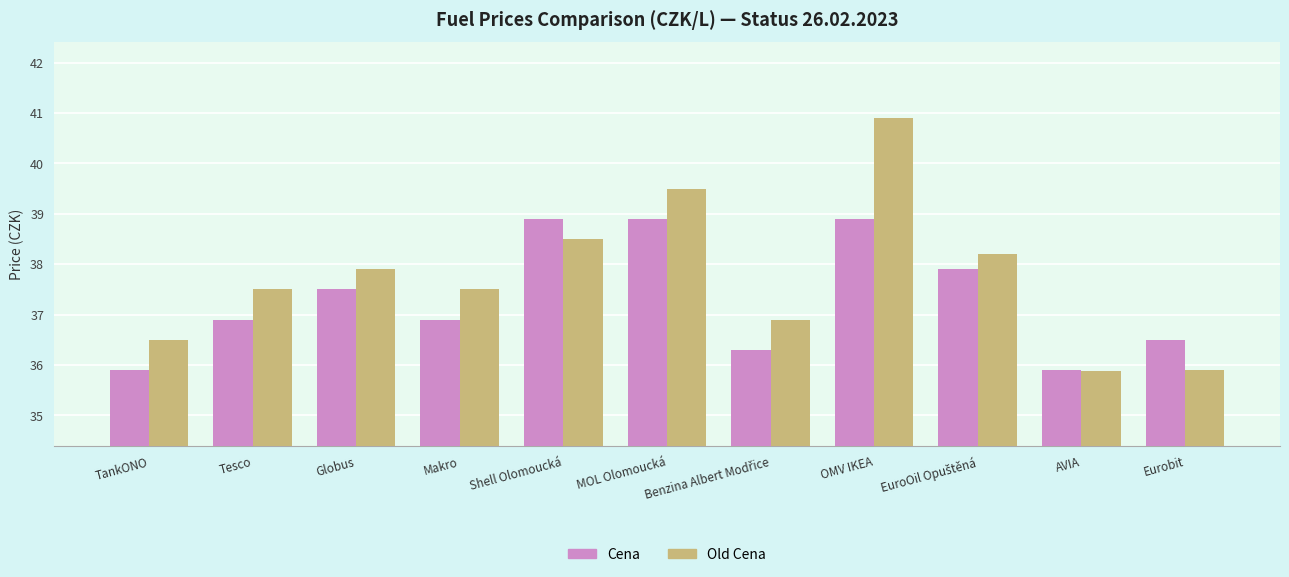

What is the lowest value of the Cena series?

35.9